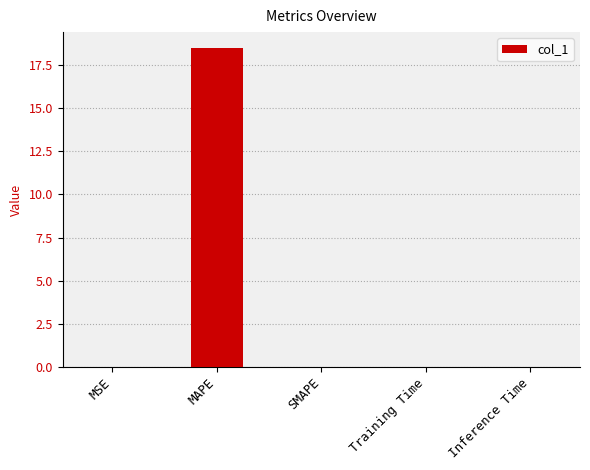

Is it true that the value at MSE is 0.0?

True